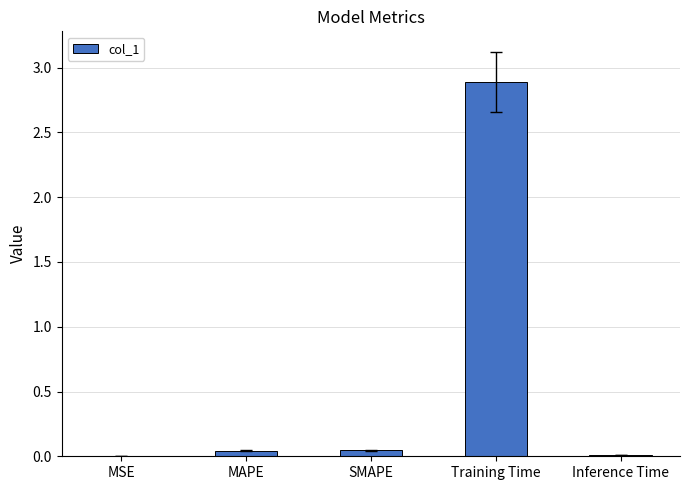

What is the sum of all values?

3.0